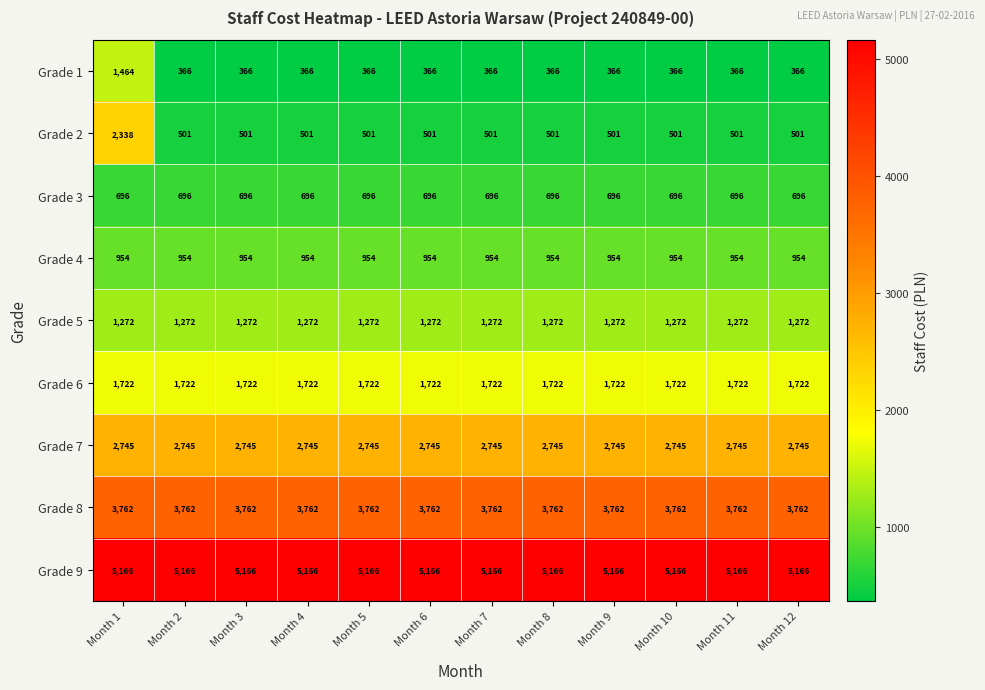

What is the average value of the Grade 2 series?

654